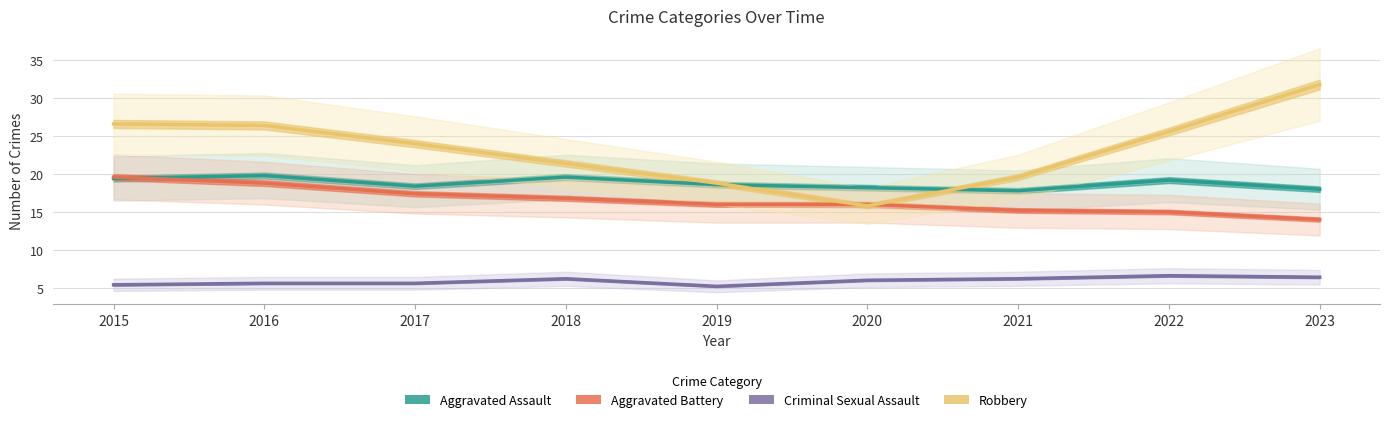

What is the value of the Criminal Sexual Assault point at the 7th from the left?

6.2